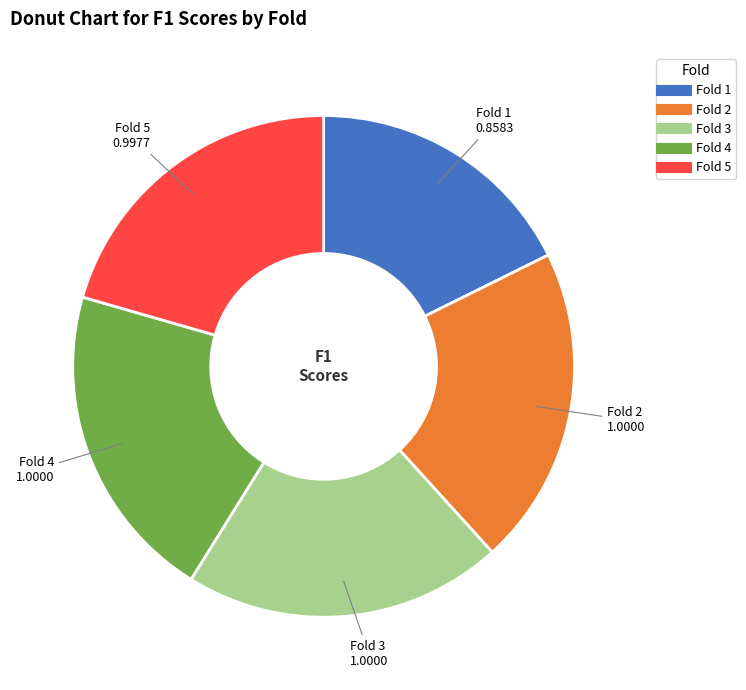

Which has a higher value, Fold 5 or Fold 1?

Fold 5